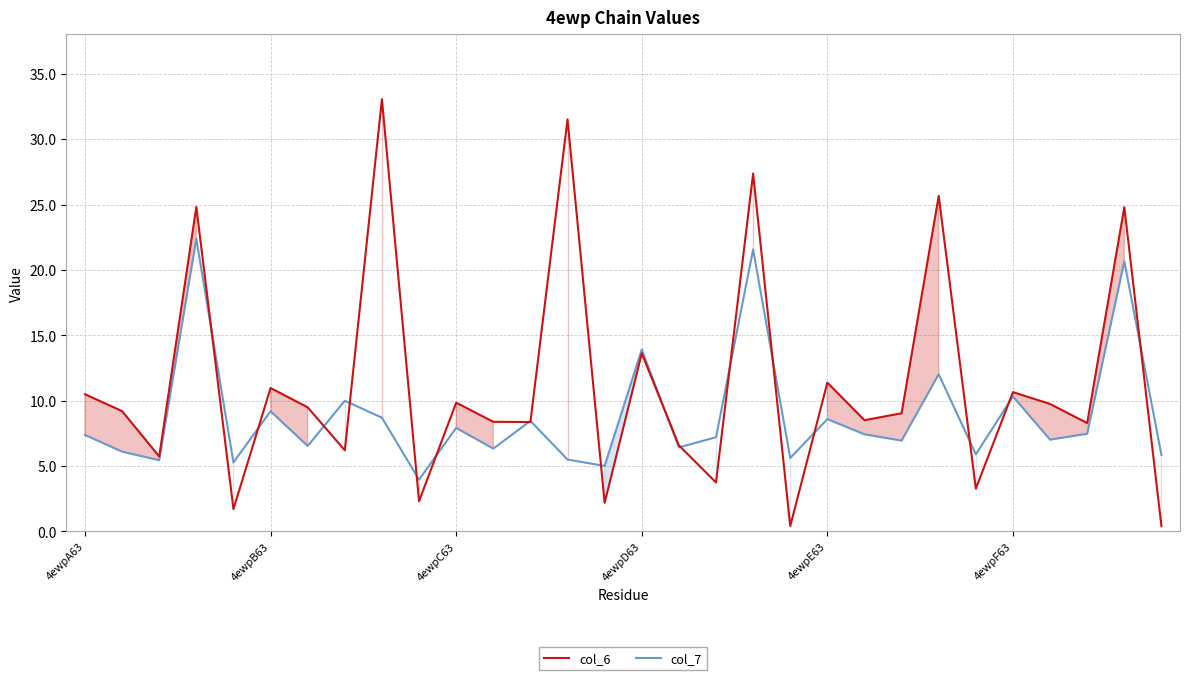

Rank the series at 22 from lowest to highest value.

col_7, col_6